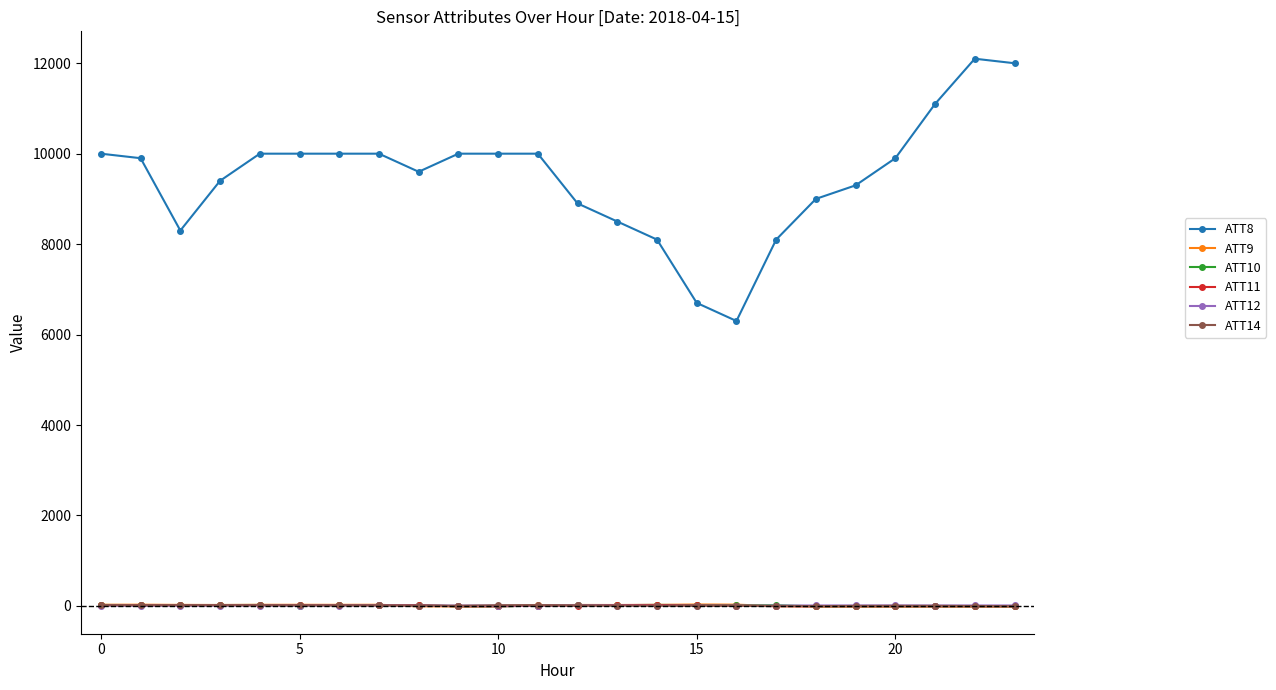

Does the chart have visible grid lines?

No